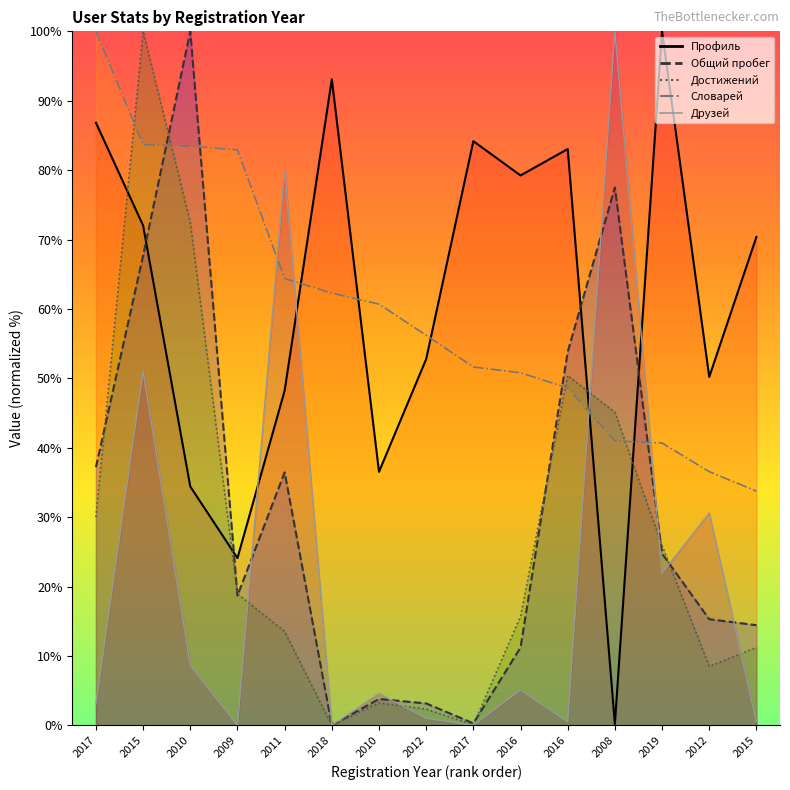

Where is Достижений nearest to the value 50?

2016